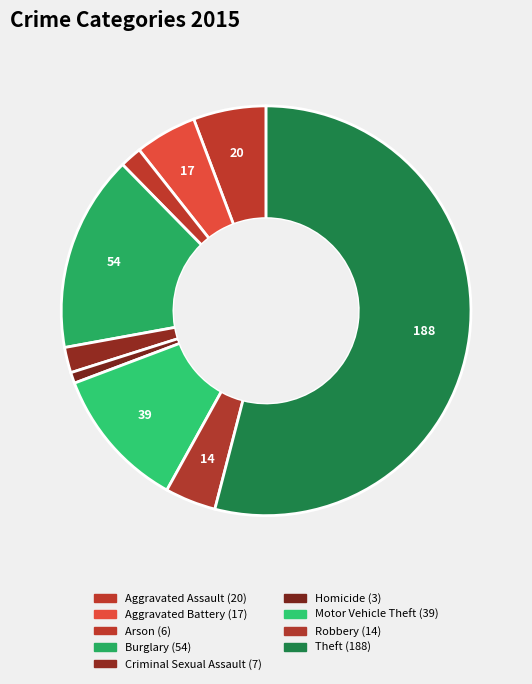

How many segments does this pie chart have?

9